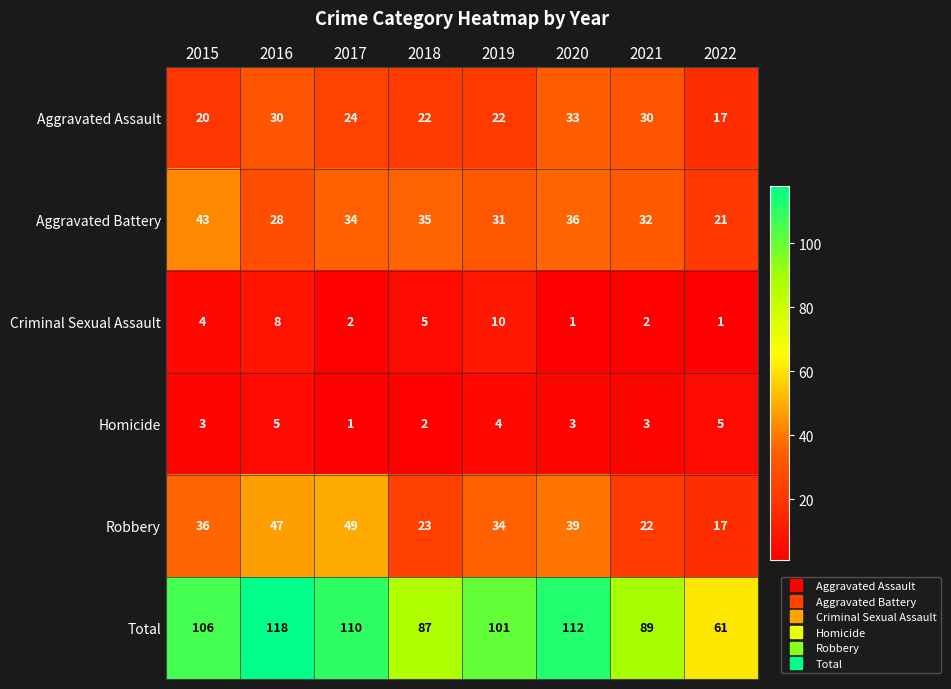

At how many categories does at least one series exceed 95?

5